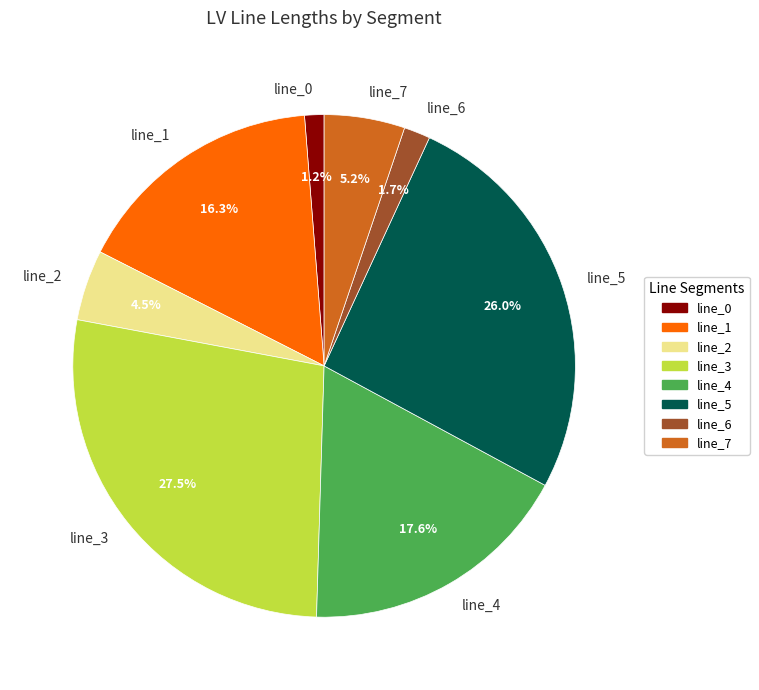

Which has a higher value, line_3 or line_4?

line_3